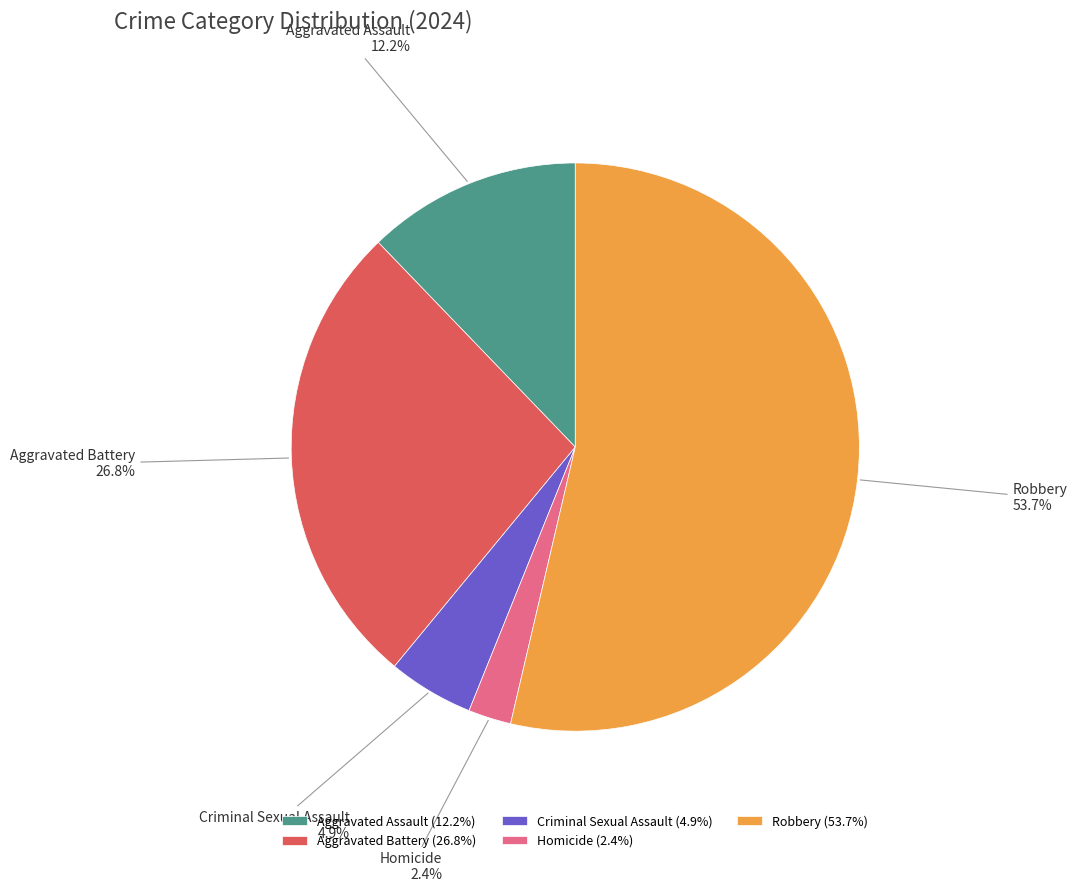

What is the majority slice?

Robbery